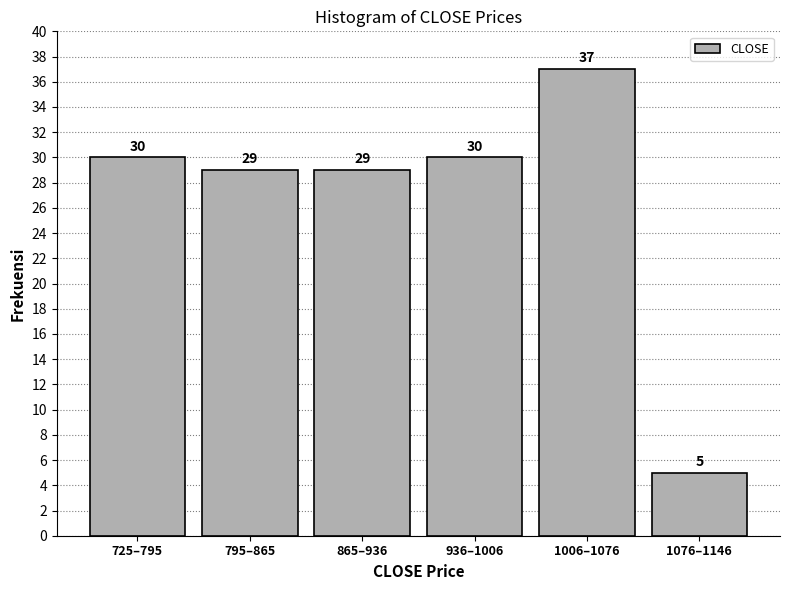

Reading left to right, transcribe all the data shown in this chart.

30	29	29	30	37	5